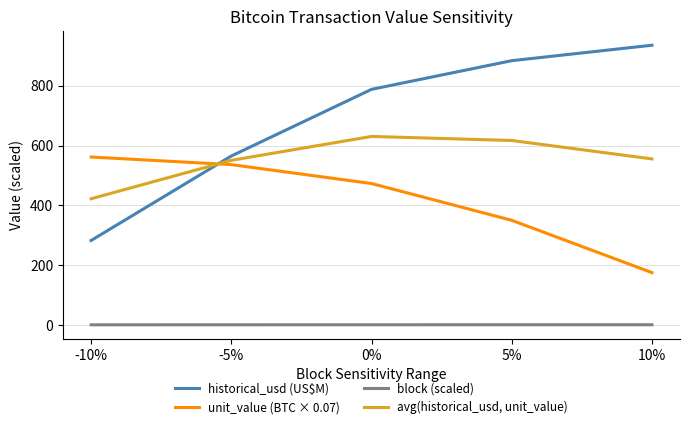

How many categories are shown in the chart?

5